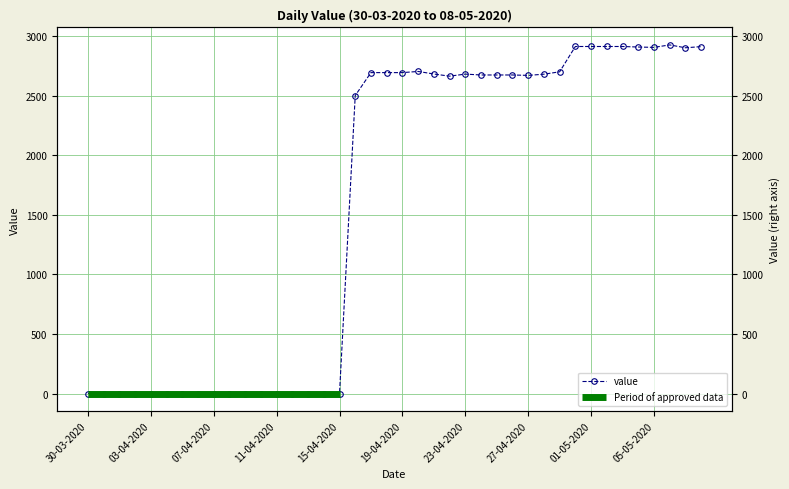

List the labels in order of value, smallest first.

30-03-2020, 31-03-2020, 01-04-2020, 02-04-2020, 03-04-2020, 04-04-2020, 05-04-2020, 06-04-2020, 07-04-2020, 08-04-2020, 09-04-2020, 10-04-2020, 11-04-2020, 12-04-2020, 13-04-2020, 14-04-2020, 15-04-2020, 16-04-2020, 22-04-2020, 27-04-2020, 24-04-2020, 25-04-2020, 26-04-2020, 28-04-2020, 23-04-2020, 21-04-2020, 17-04-2020, 18-04-2020, 19-04-2020, 29-04-2020, 20-04-2020, 07-05-2020, 05-05-2020, 04-05-2020, 08-05-2020, 30-04-2020, 01-05-2020, 02-05-2020, 03-05-2020, 06-05-2020